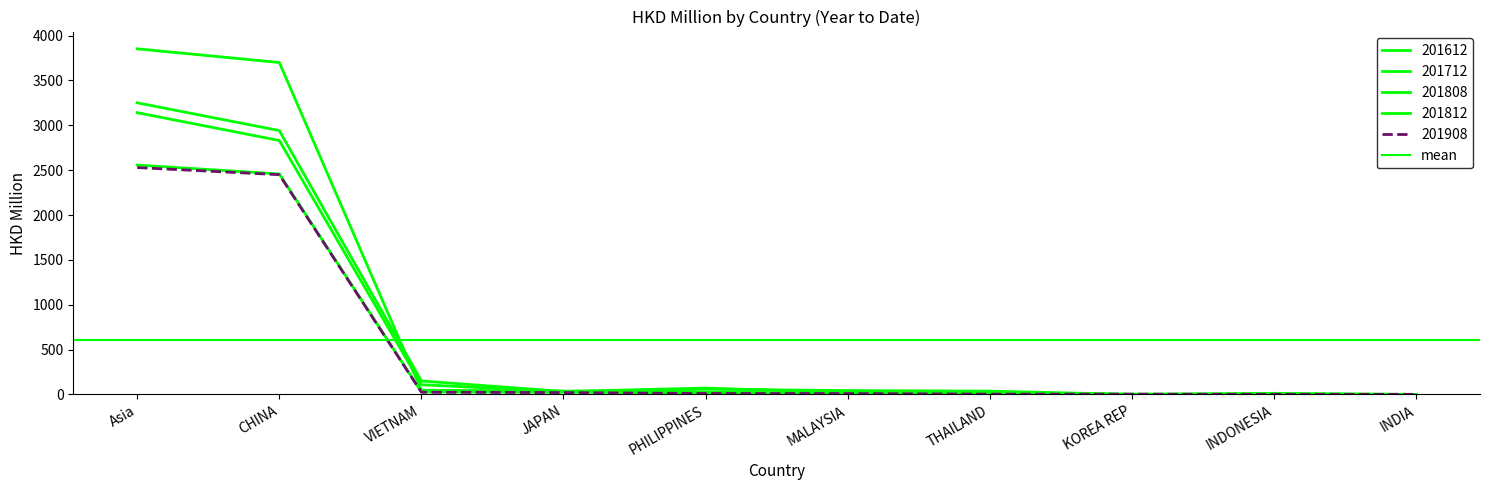

After their last crossing, which series has the higher values: 201612 or 201808?

201612